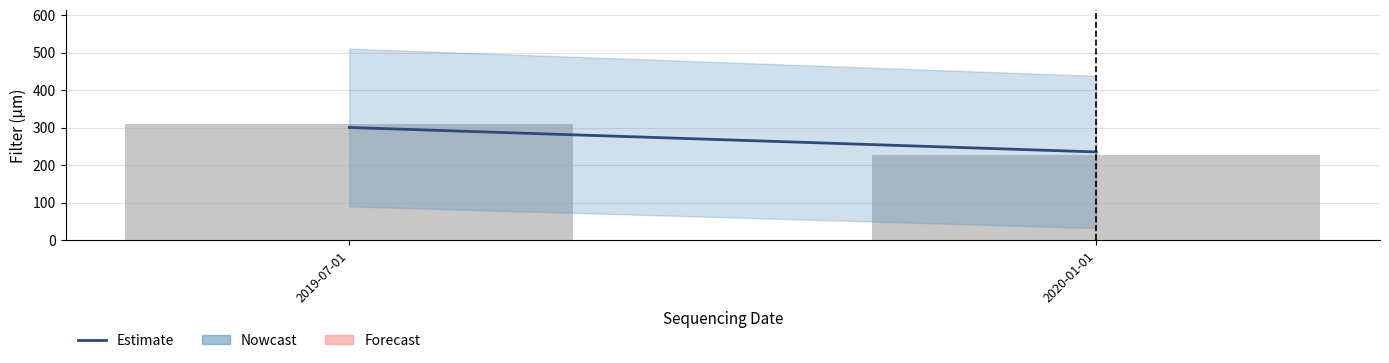

List the labels in order of value, smallest first.

2020-01-01, 2019-07-01